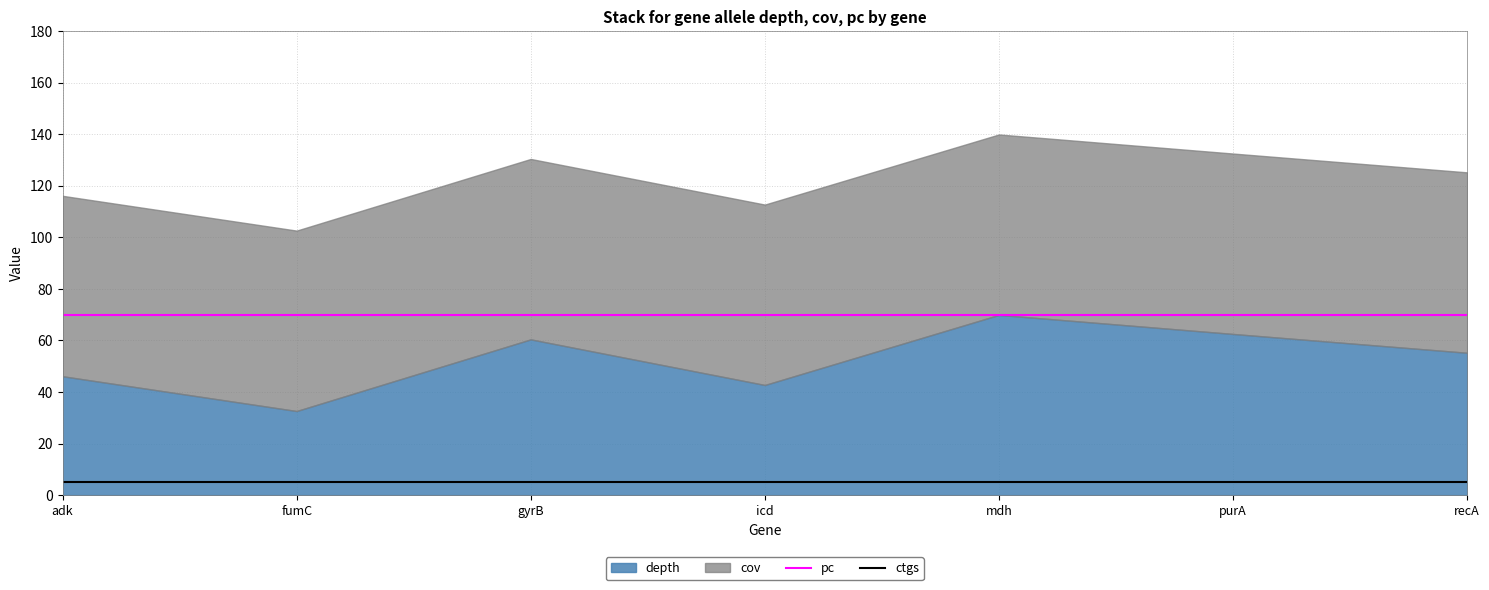

At which category does the chart reach its peak across all series?

adk